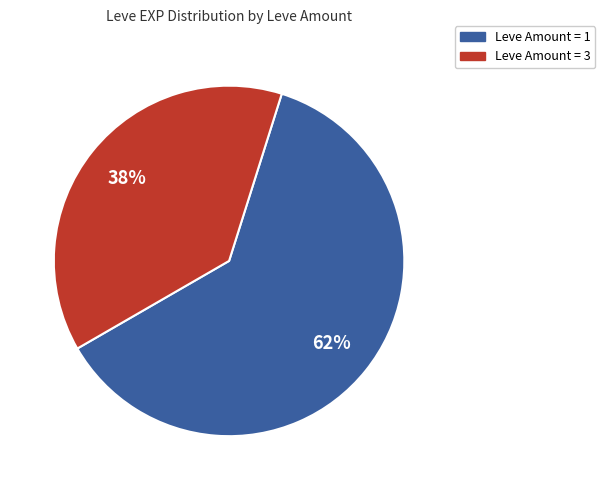

Does any single category account for the majority?

Yes